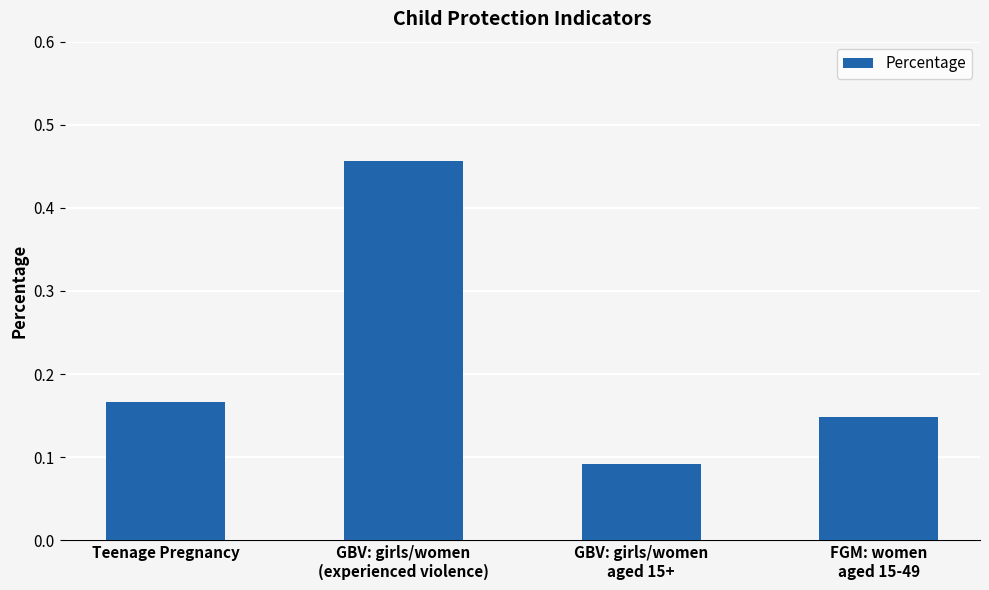

Count the values in the range 0 to 1.

4